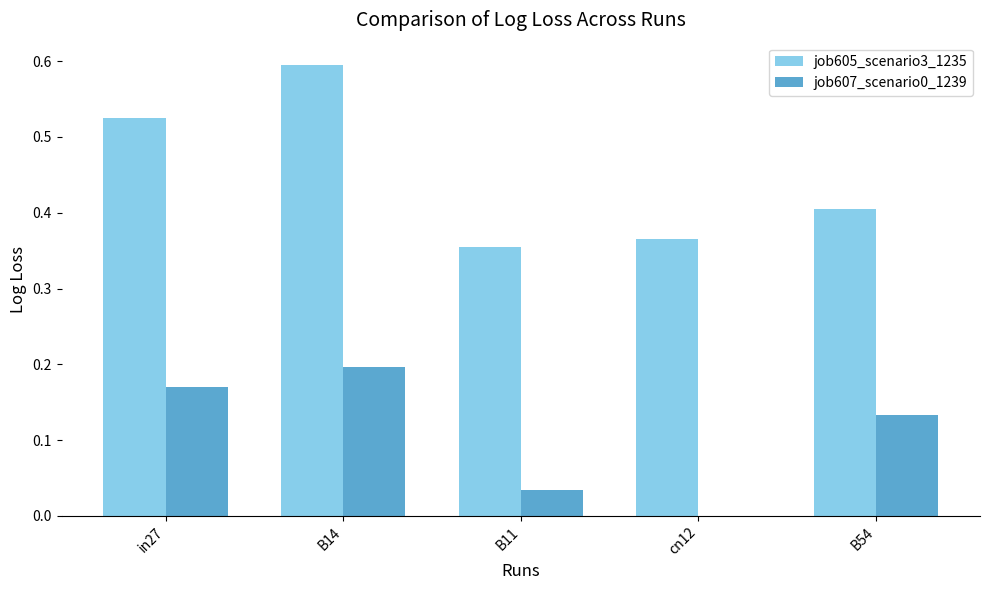

What is the maximum value shown in the chart?

0.6